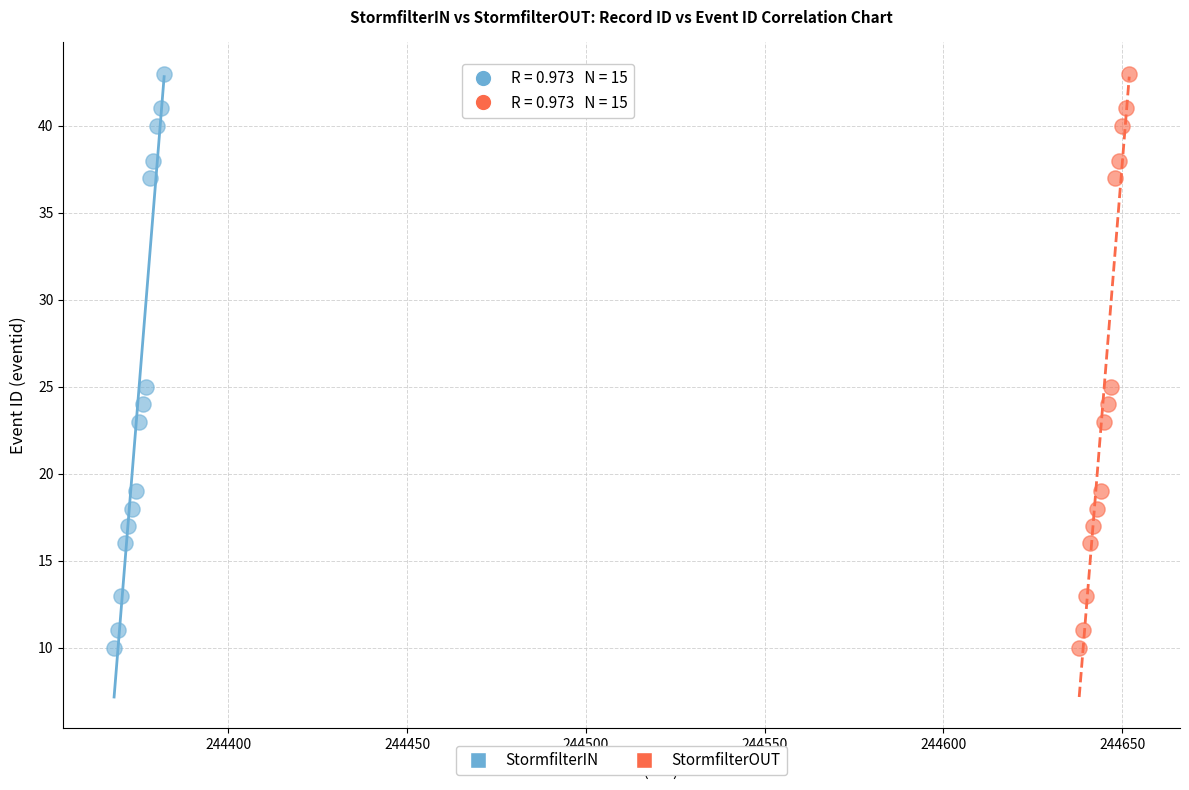

What are all the series names shown in the legend?

StormfilterIN, StormfilterOUT